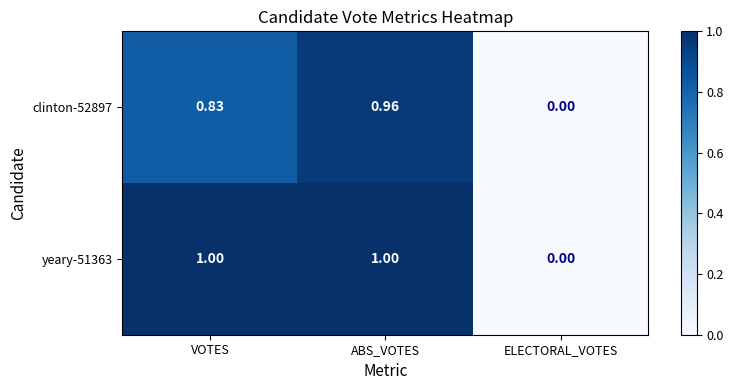

Where is clinton-52897 nearest to the value 0?

ELECTORAL_VOTES